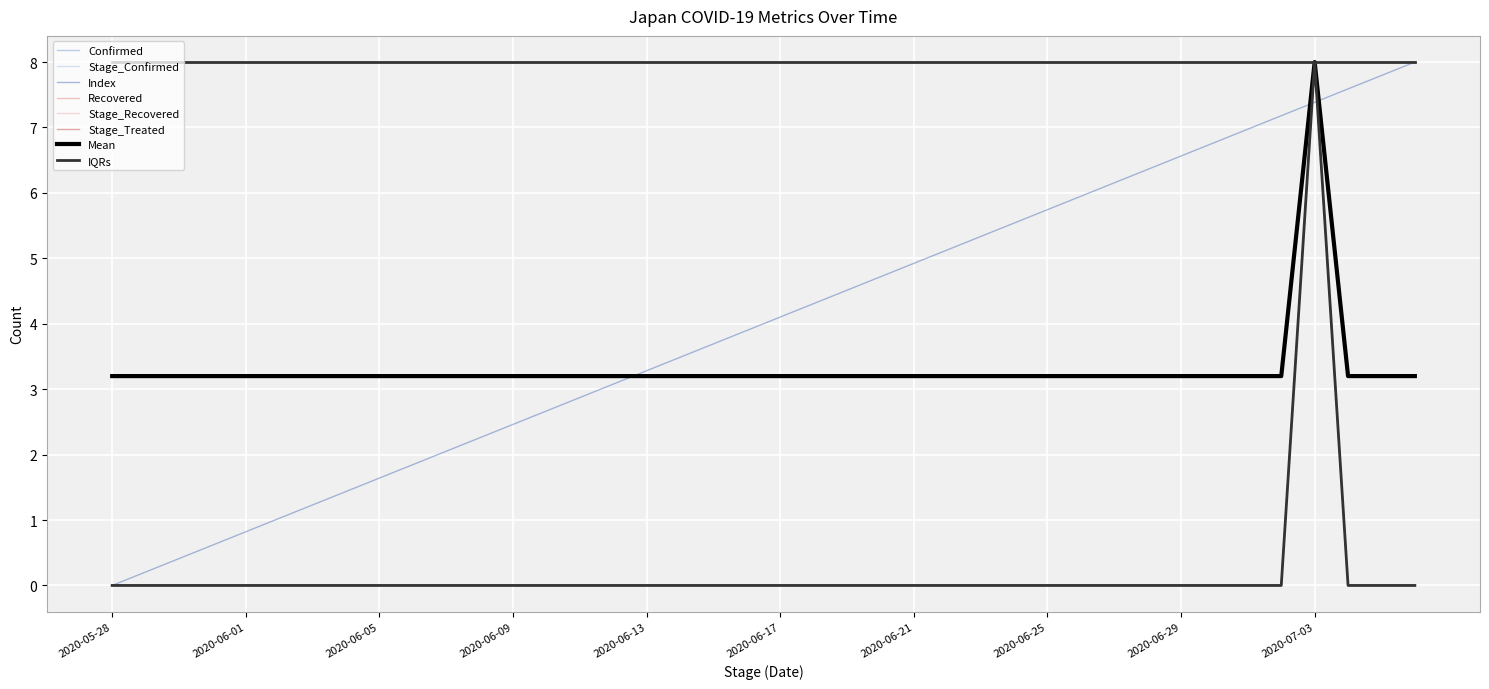

Does the chart have visible grid lines?

Yes